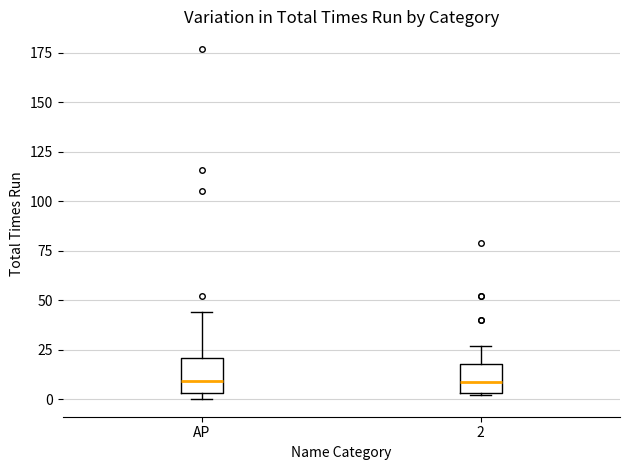

Reading left to right, transcribe this box plot: for each box, give where its median line is, the range the box spans, and where its two whiskers end, as read against the y-axis. The values are not printed on the chart, so give them approximately, as read against the axis.

AP: median 10, box 5 to 20, whiskers 0 to 45
2: median 10, box 5 to 20, whiskers 0 to 25